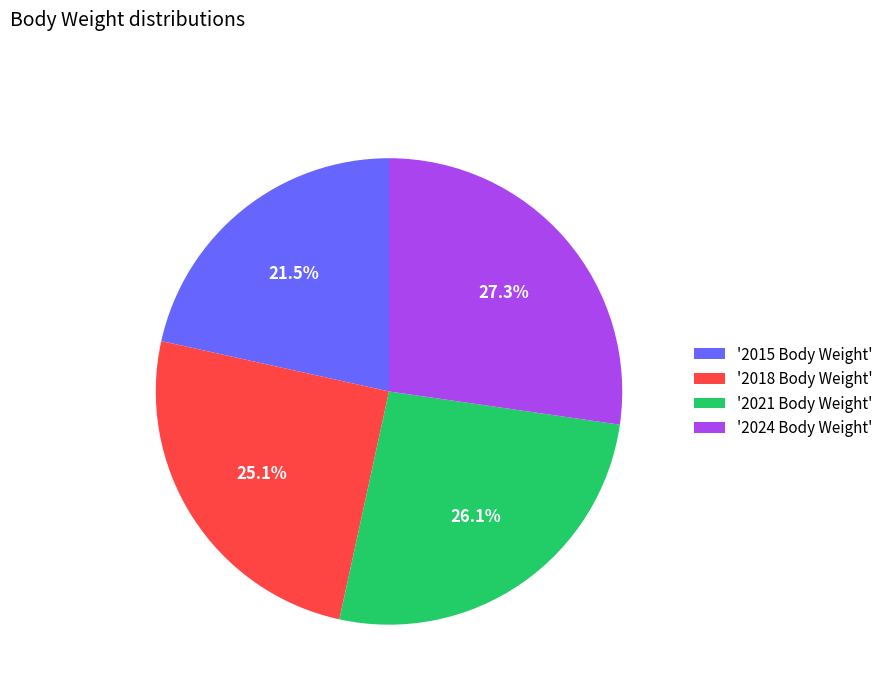

What is the smallest slice in the pie chart?

'2015 Body Weight'